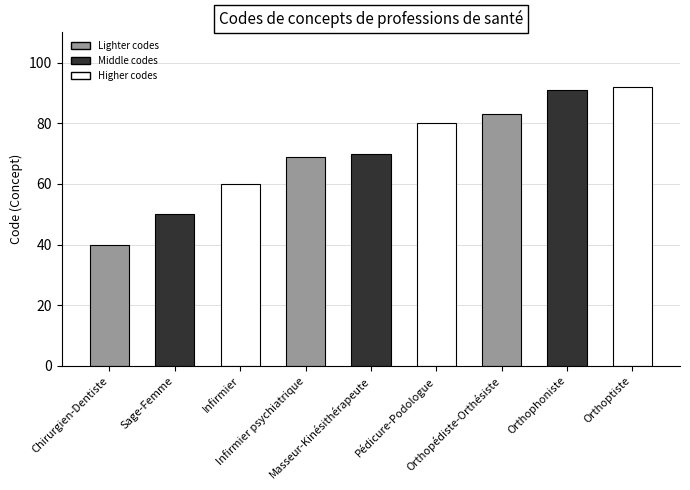

How many categories are shown in the chart?

9